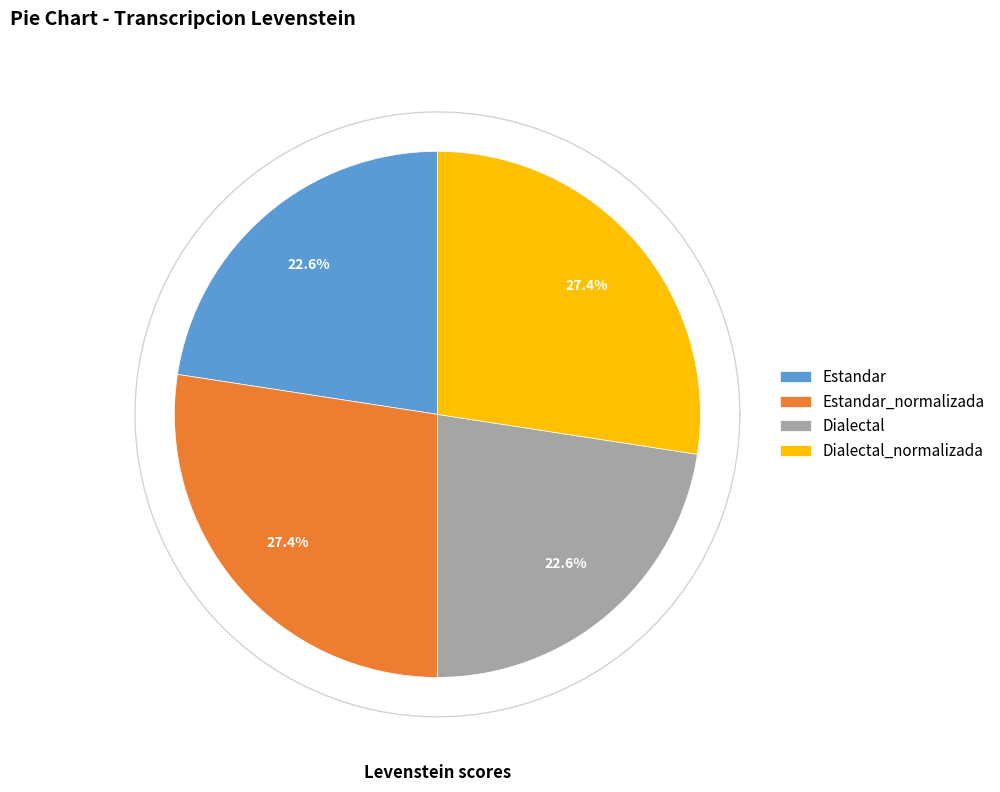

What percentage is the Dialectal_normalizada slice, to the nearest percent?

27%